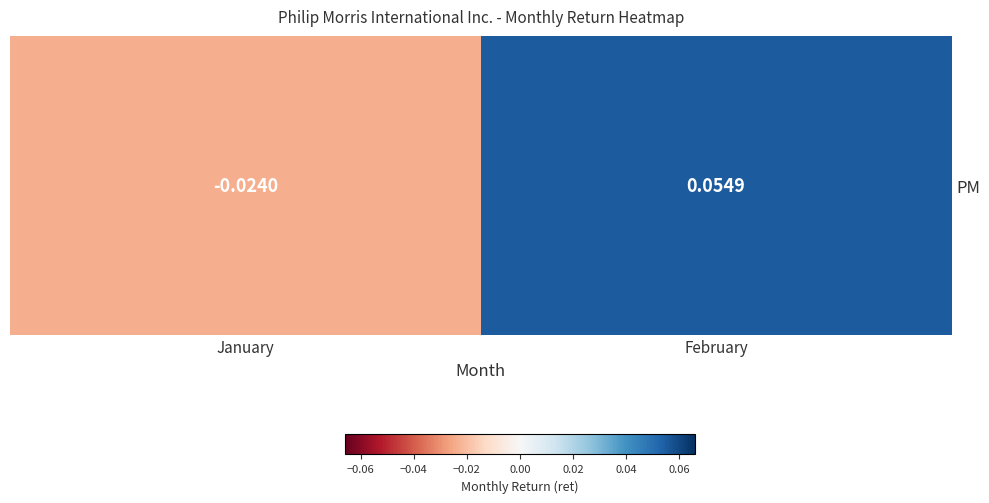

Which label corresponds to the largest value in the chart?

February